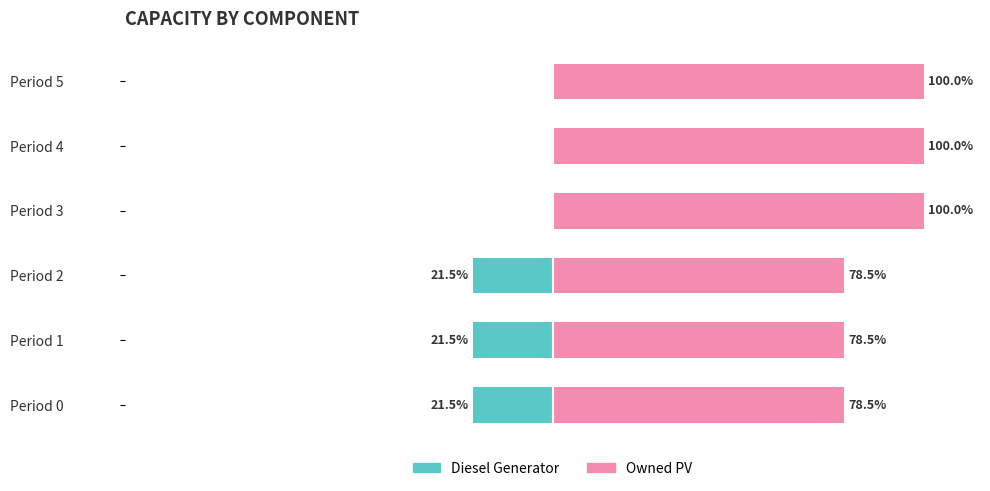

Which series has the largest range (max minus min)?

Owned PV